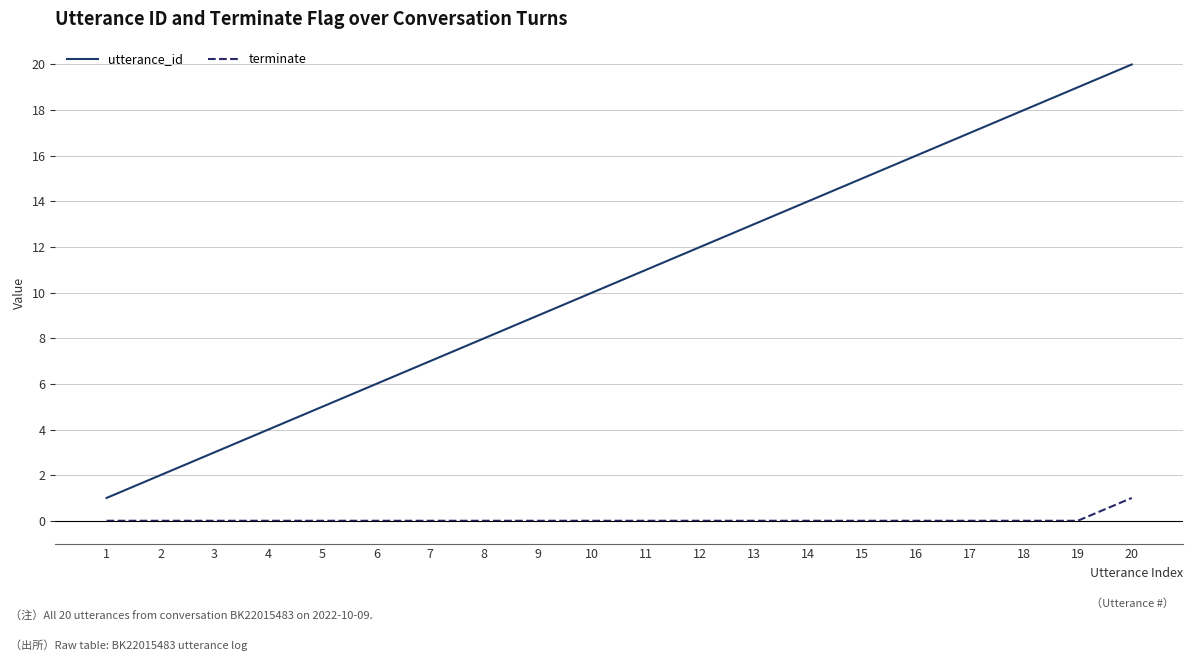

Which series has the widest spread of values?

utterance_id